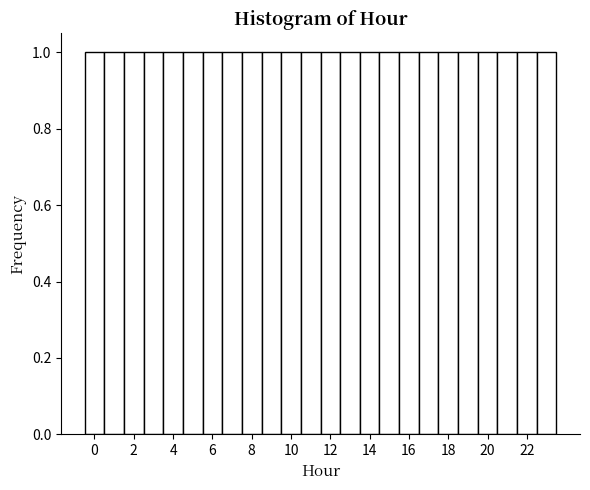

How tall is the bar that spans 7.5 to 8.5 on the x-axis? Neither the bar edges nor the heights are printed on the chart, so give them approximately, as read against the axes.

1